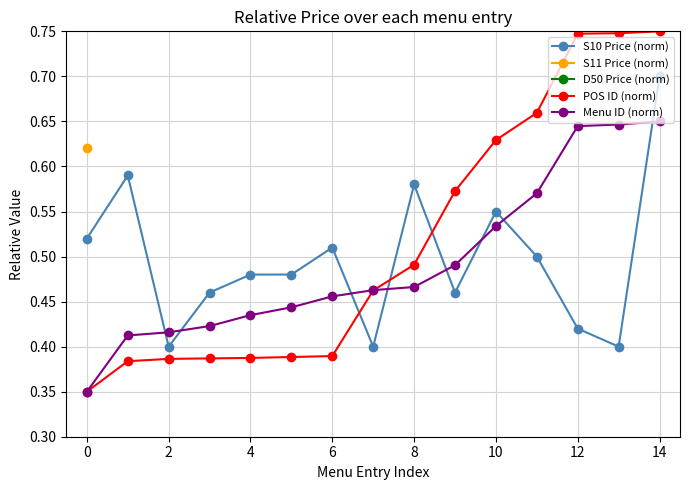

Which series has the widest spread of values?

POS ID (norm)